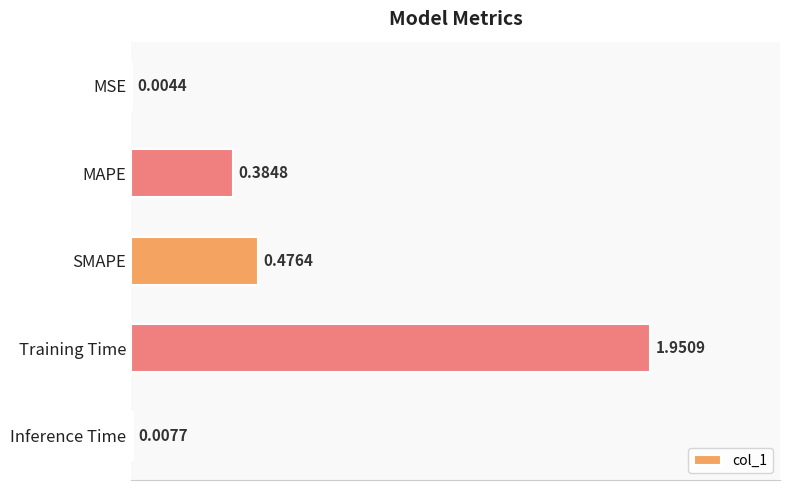

Are the bars horizontal?

Yes